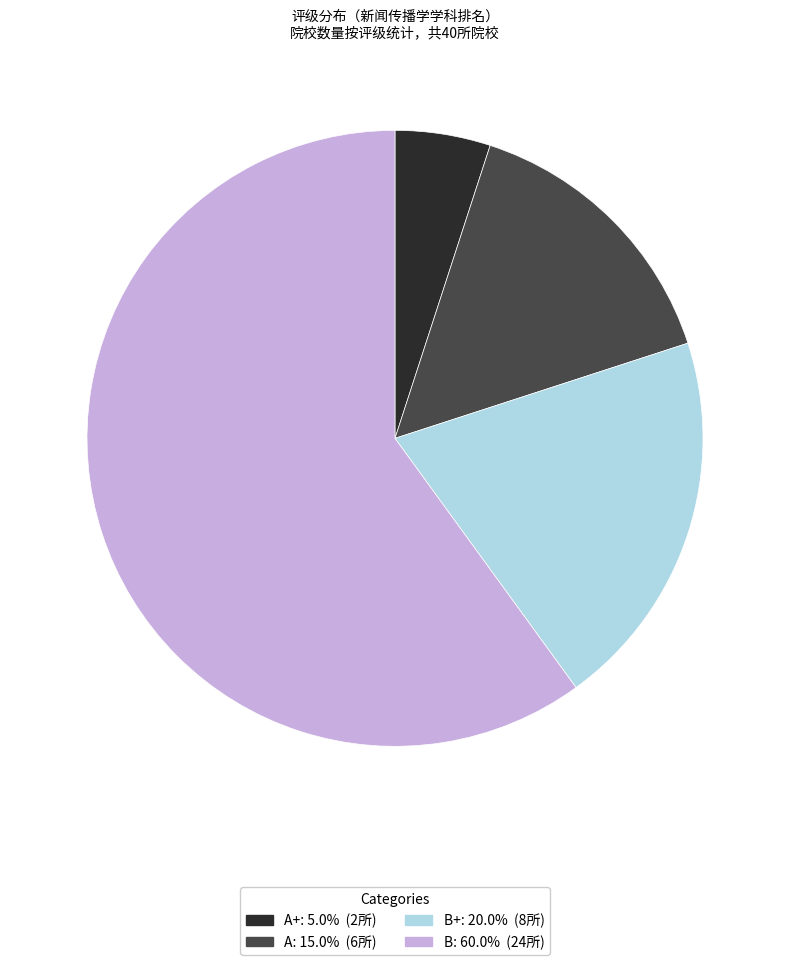

Does any single category account for the majority?

Yes